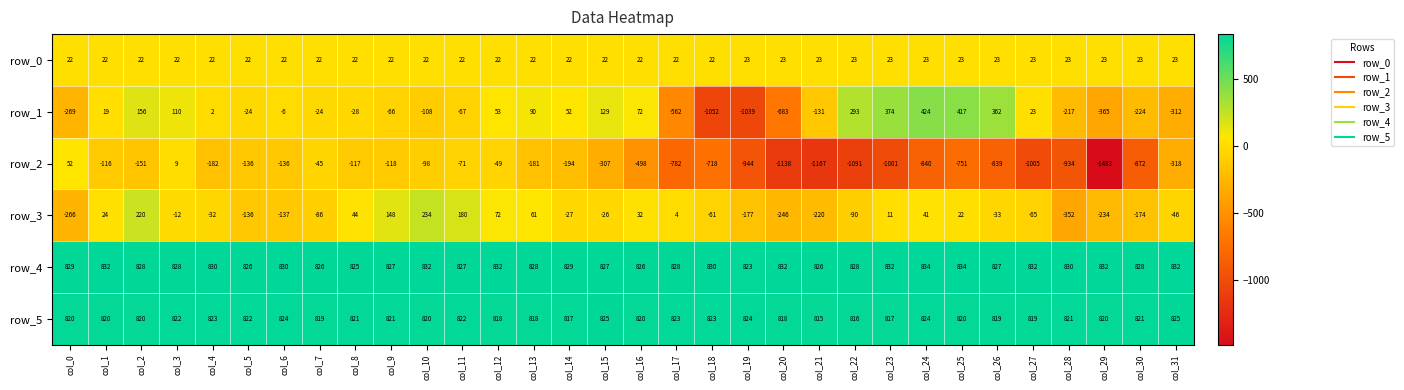

How many values in the row_2 series exceed -307?

15